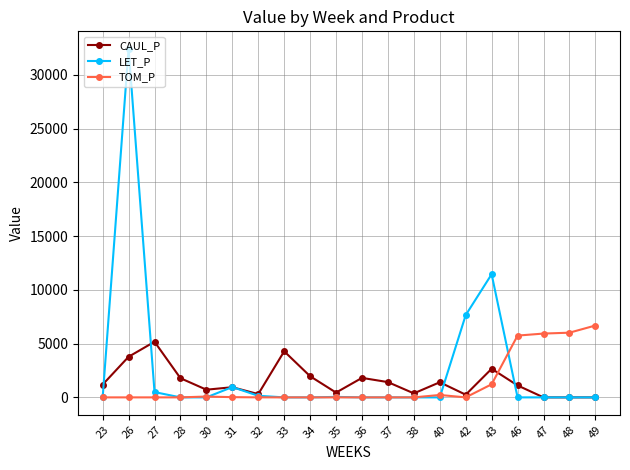

How many categories are shown in the chart?

20